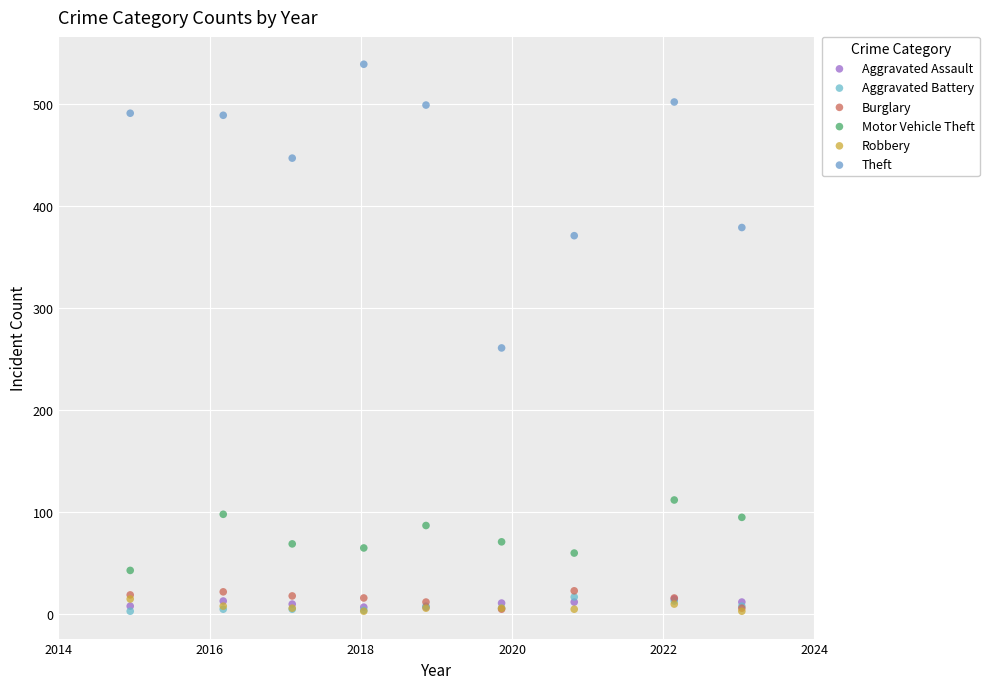

Which series contains the highest Y value?

Theft